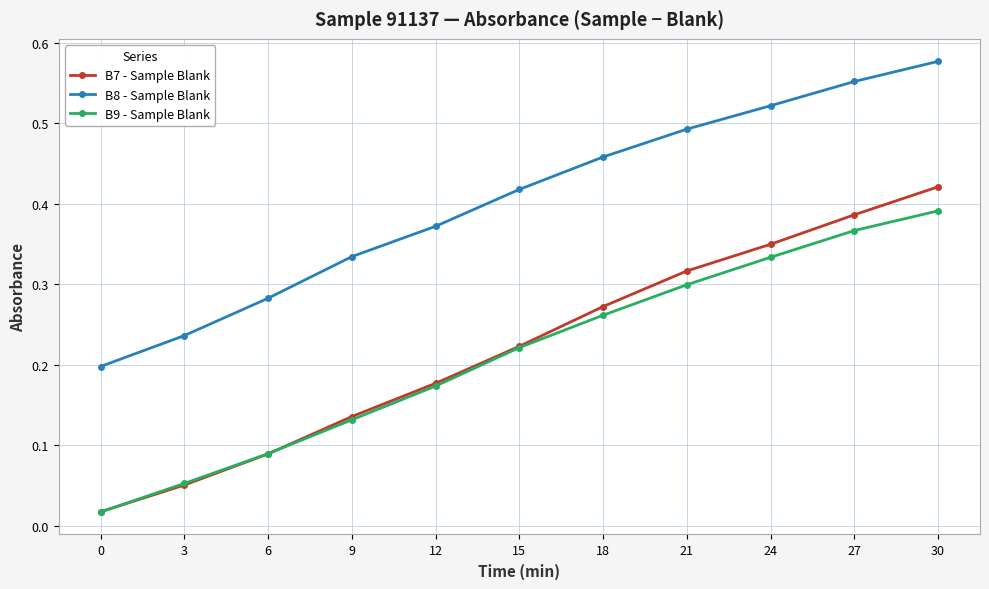

How many series are shown in this chart?

3